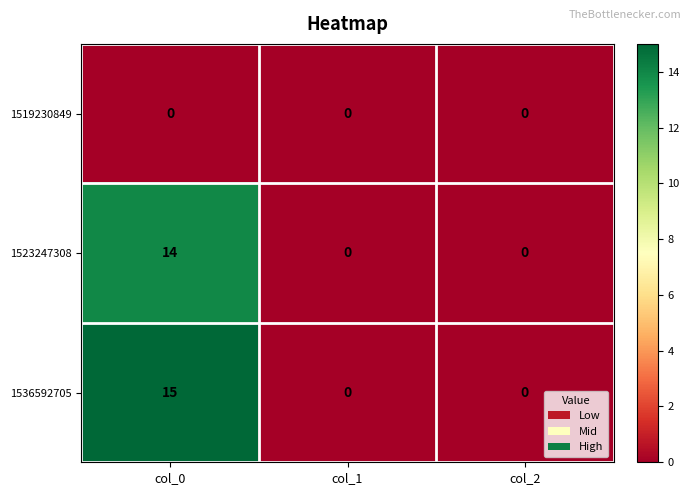

What is the difference between the highest and lowest values at col_0?

15